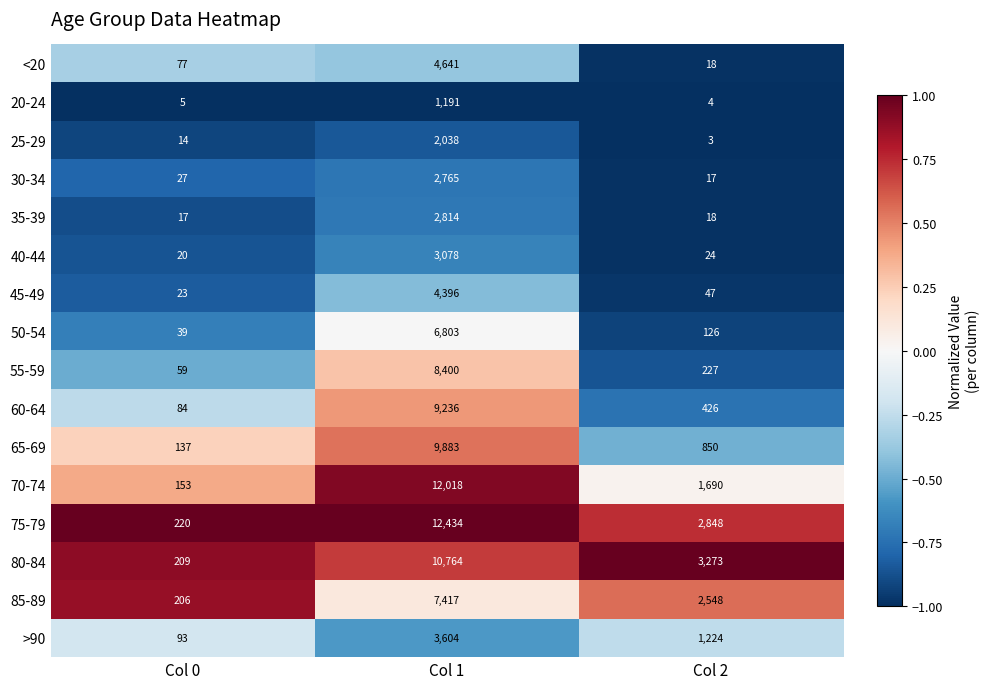

What is the average value of the 20-24 series?

400